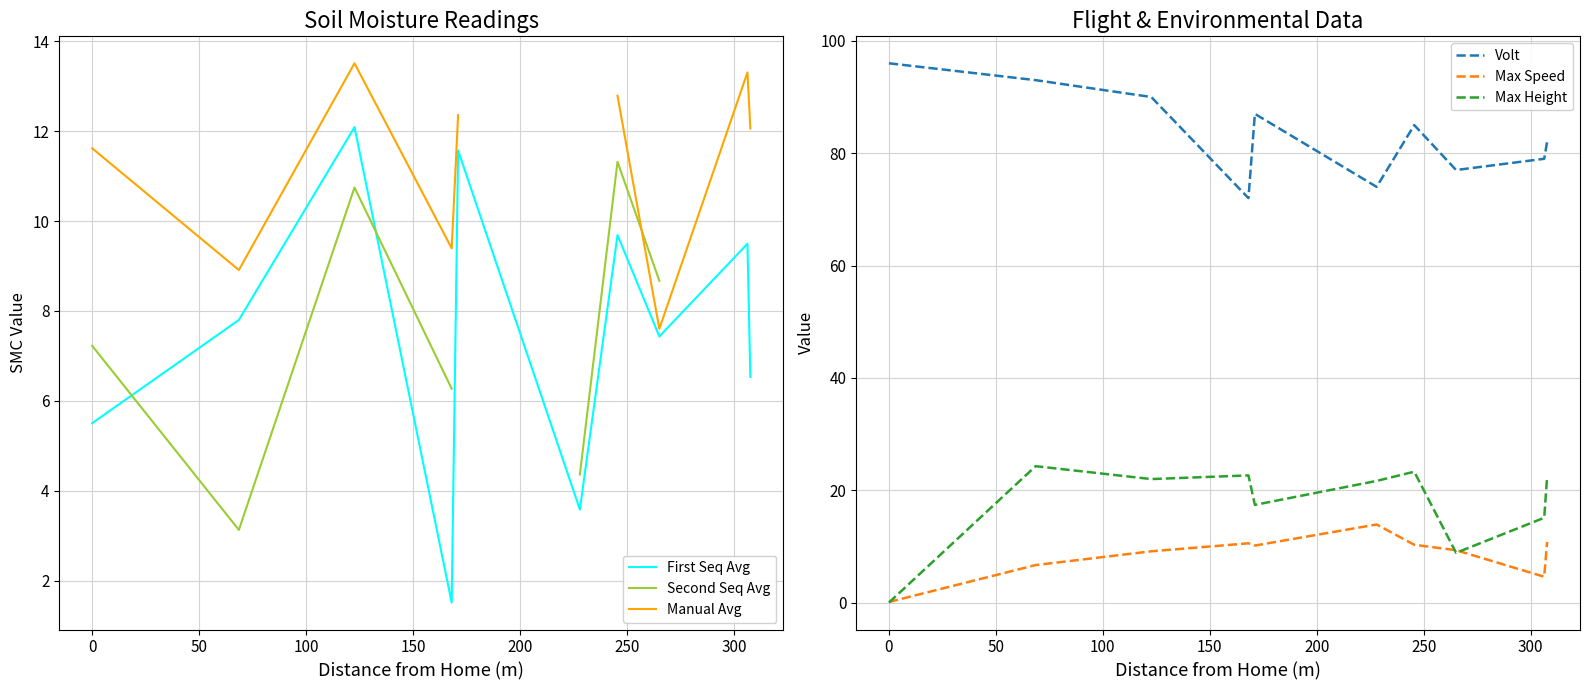

Which series has the widest spread of values?

Max Height